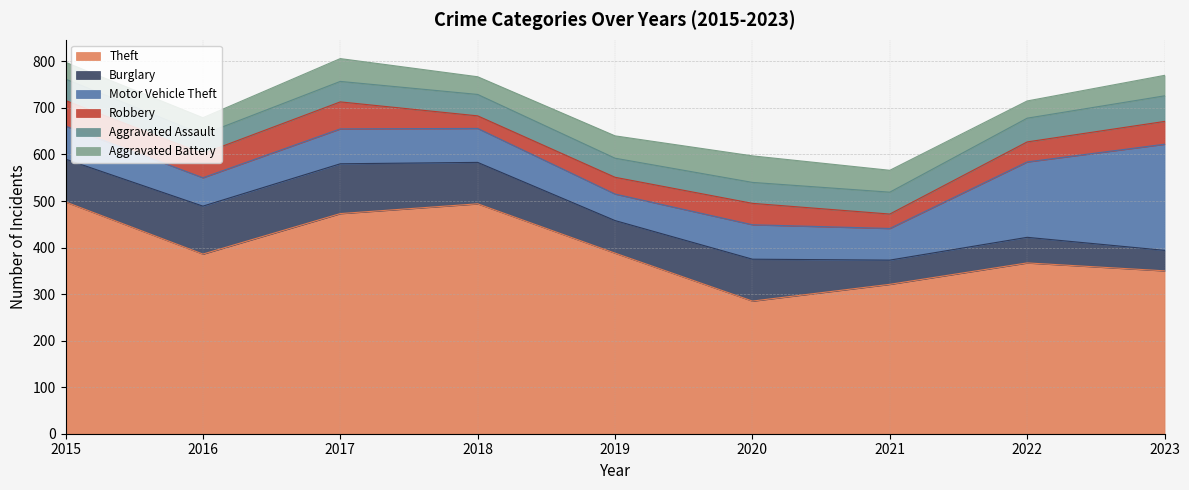

Count the number of data series in this chart.

6